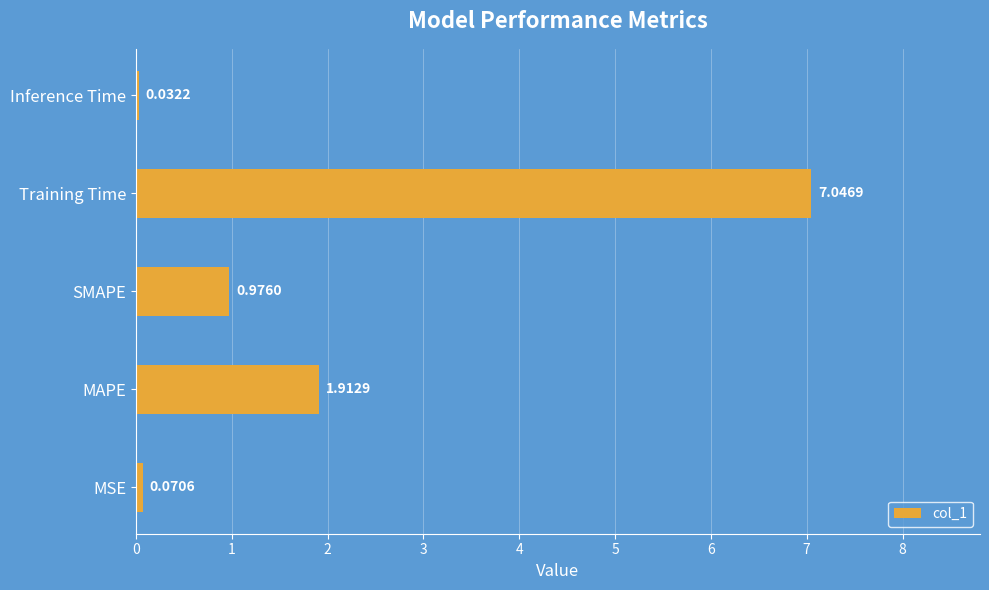

At which label is the value closest to 3?

MAPE